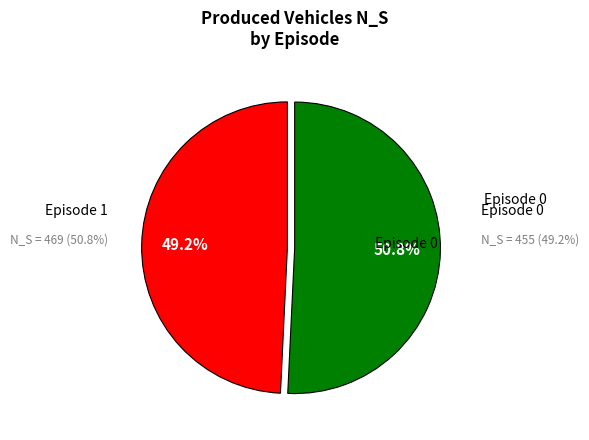

Is it true that Episode 1 is 51% of the pie?

True